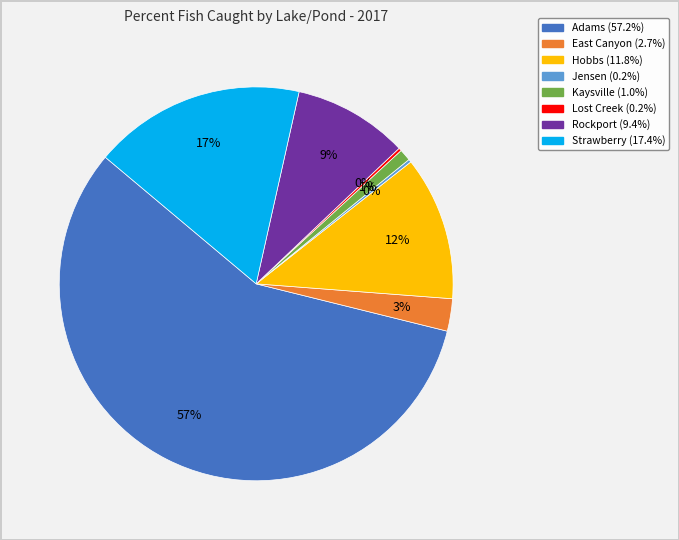

Is it true that Strawberry is 17% of the pie?

True